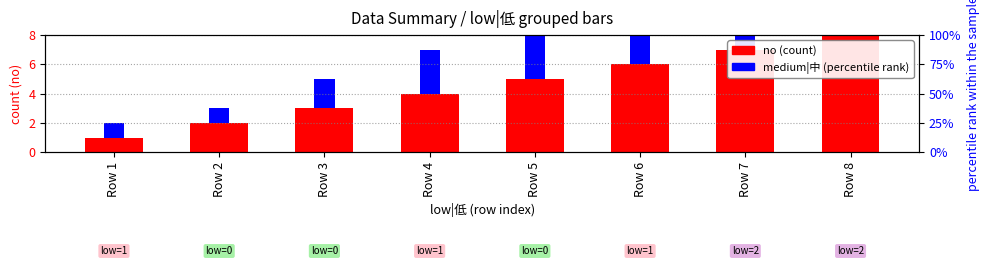

Is it true that no equals 4 at Row 4?

True